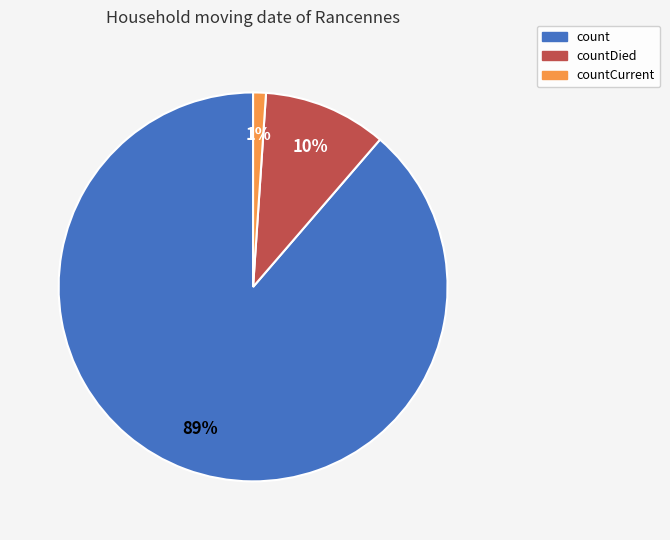

Is there any slice that represents more than half of the pie?

Yes